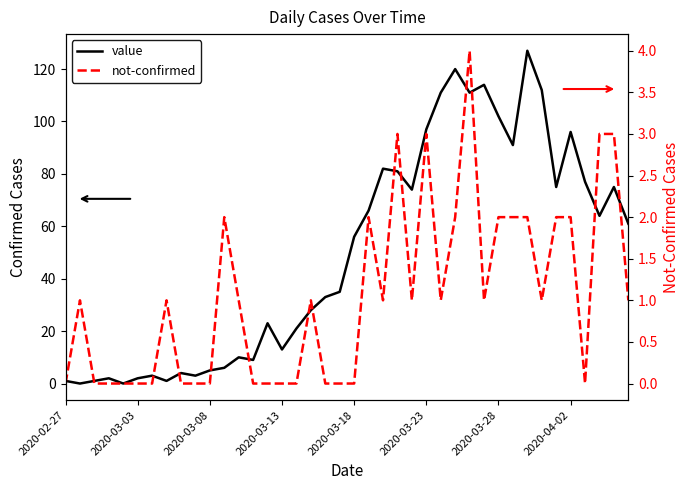

Where does the not-confirmed series first go above 1?

11